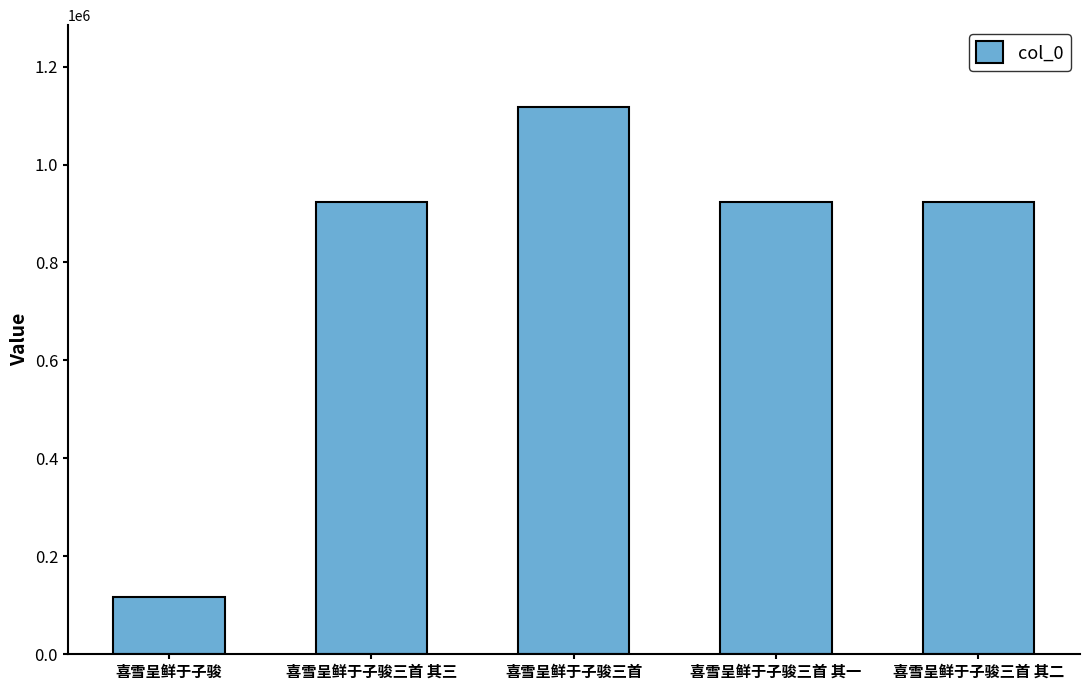

At which label does the data first exceed 924245?

喜雪呈鲜于子骏三首 其三